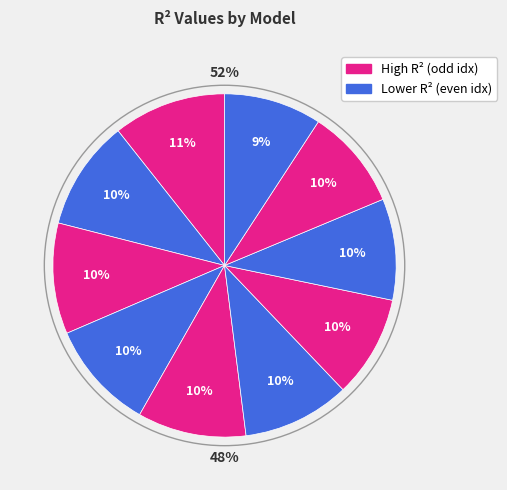

Does model_7_2_7 account for over 50% of the chart?

No